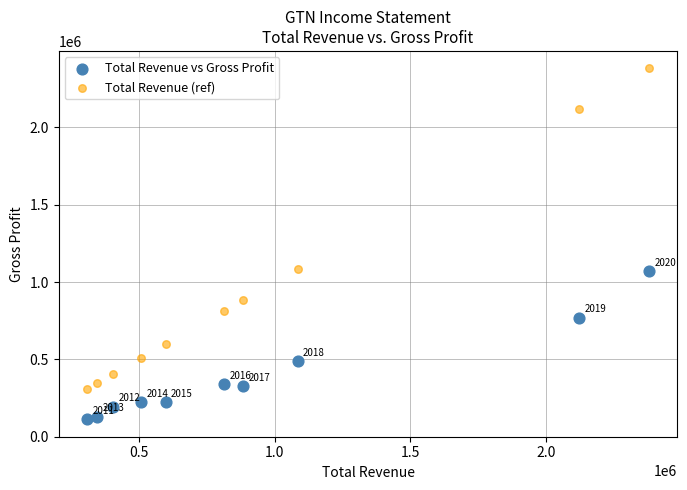

Across all data points, what is the range of Y values (max minus min)?

2268100